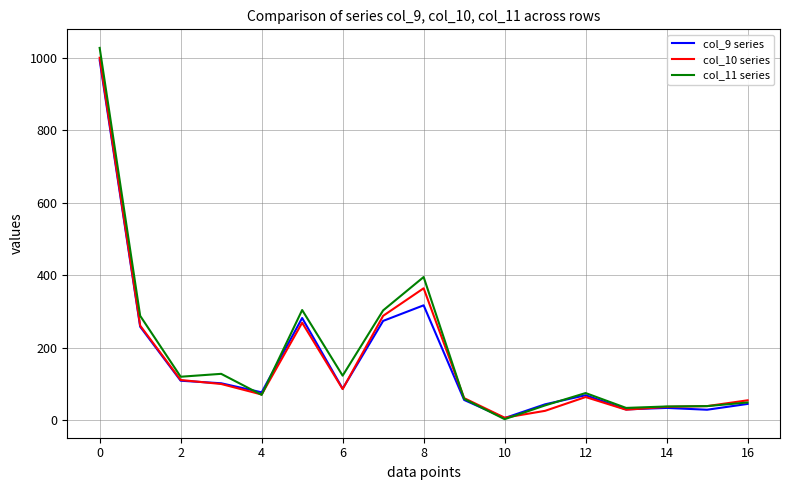

What is the greatest value displayed?

1027